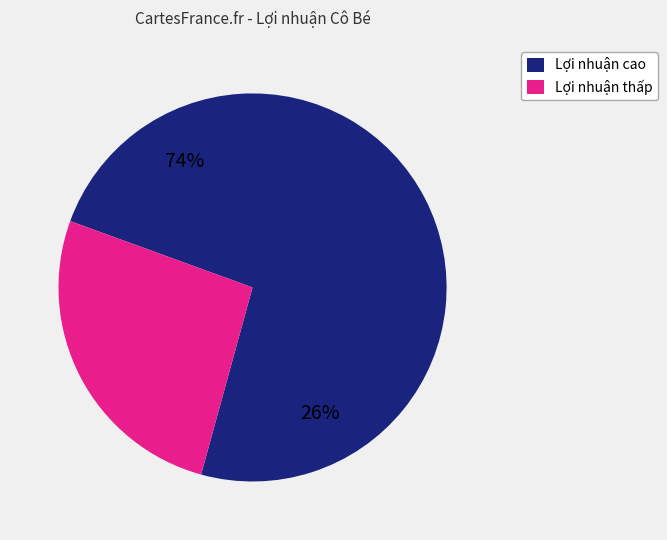

Is it true that Hải sản sốt cam LC is 8% of the pie?

False